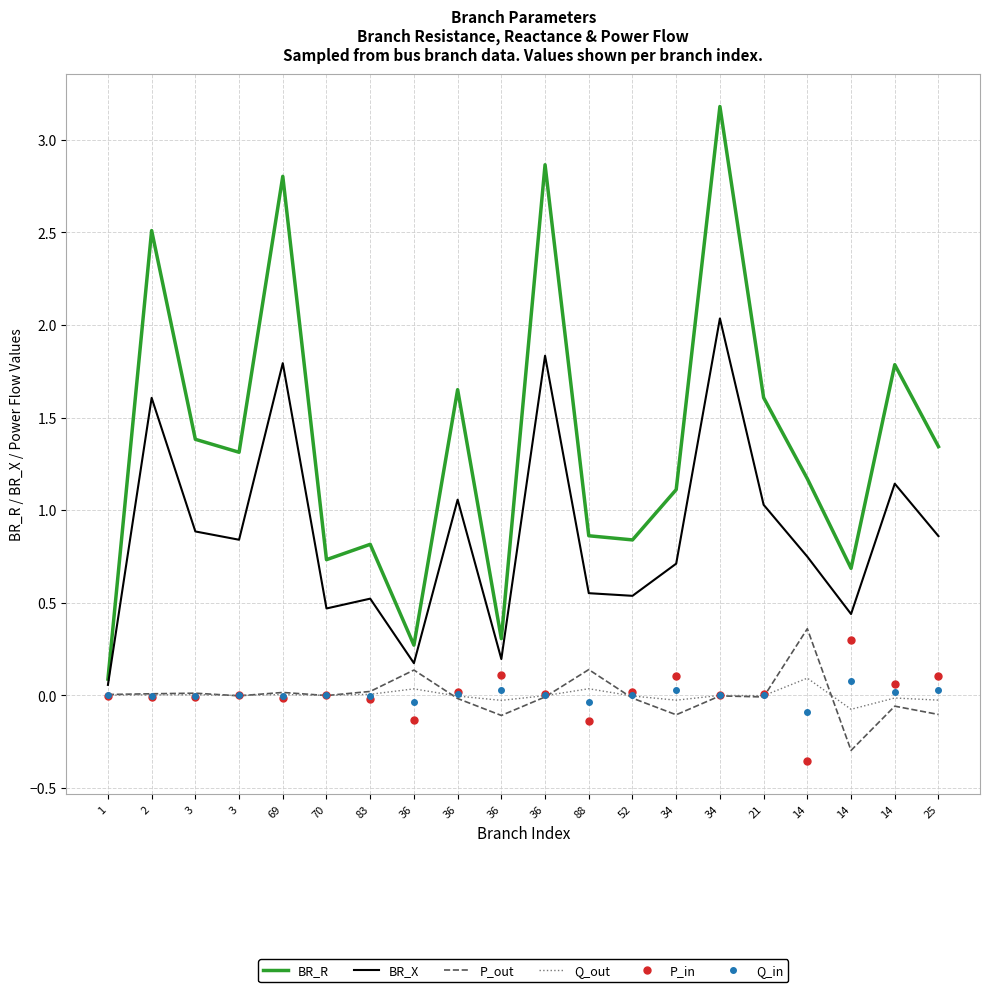

True or false: Q_in and BR_X intersect in this chart.

False